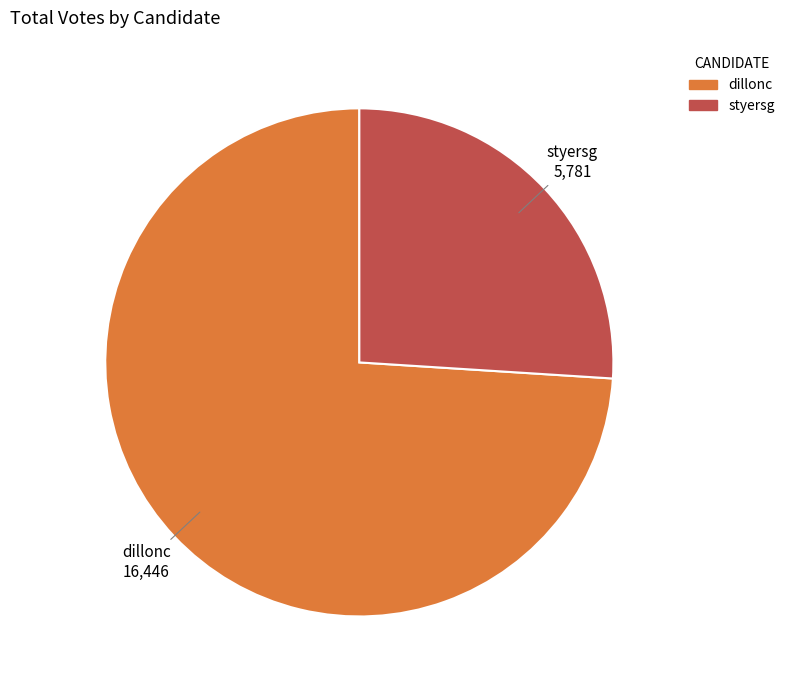

Is there a majority slice in this chart?

Yes